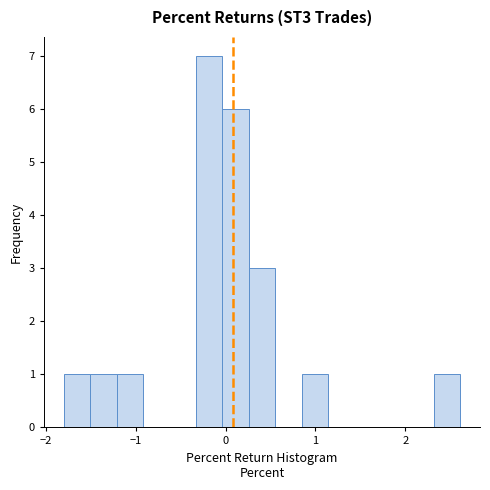

Read against the x-axis, roughly where is the centre of the tallest bar?

-0.2